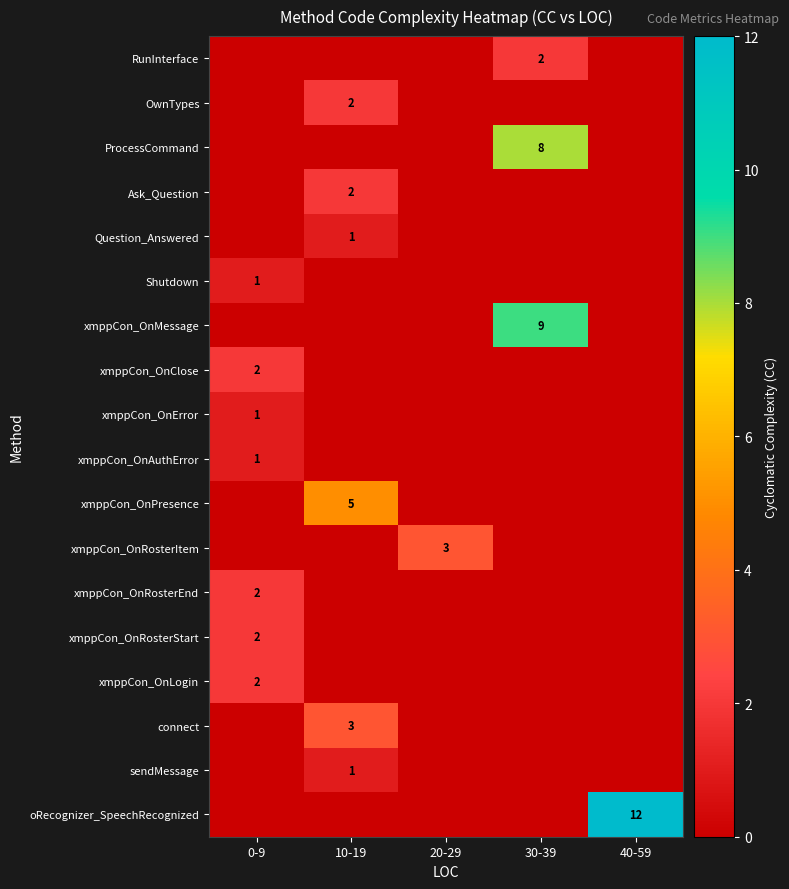

The value of xmppCon_OnRosterItem at 20-29 is 4. True or false?

False